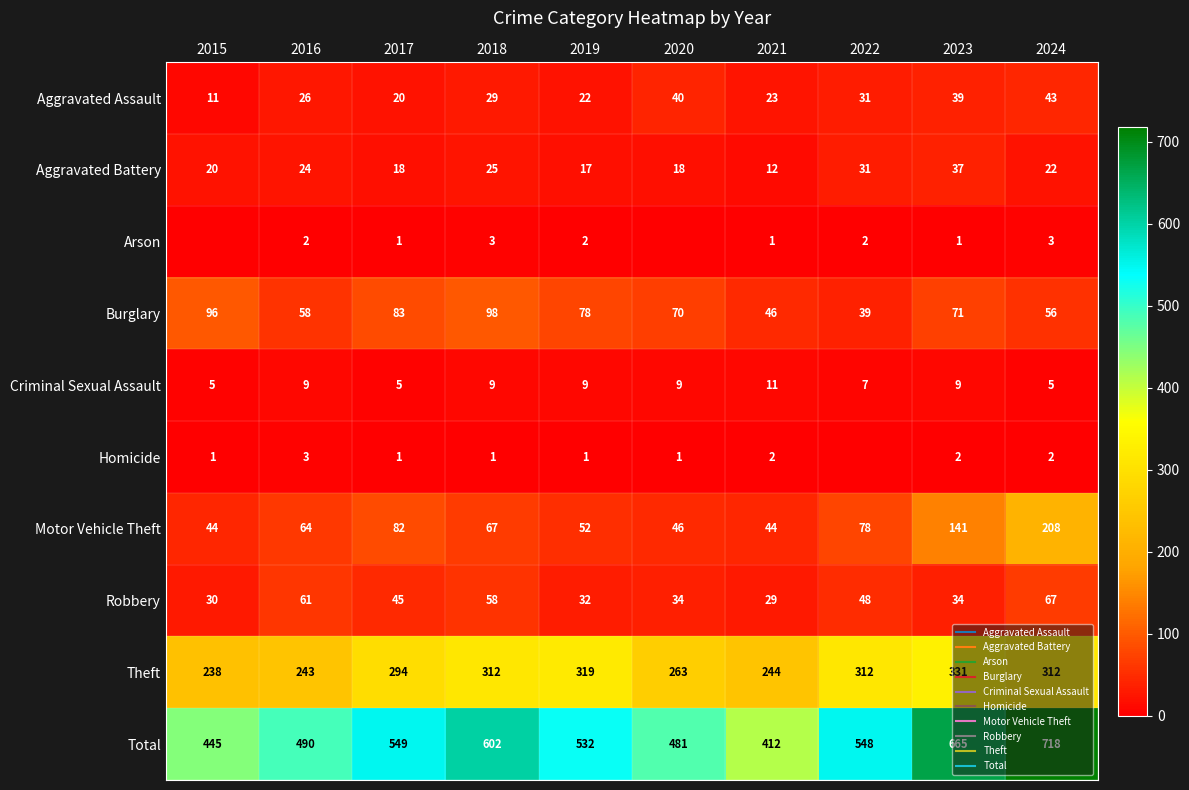

At which category is the sum across all series the highest?

2024